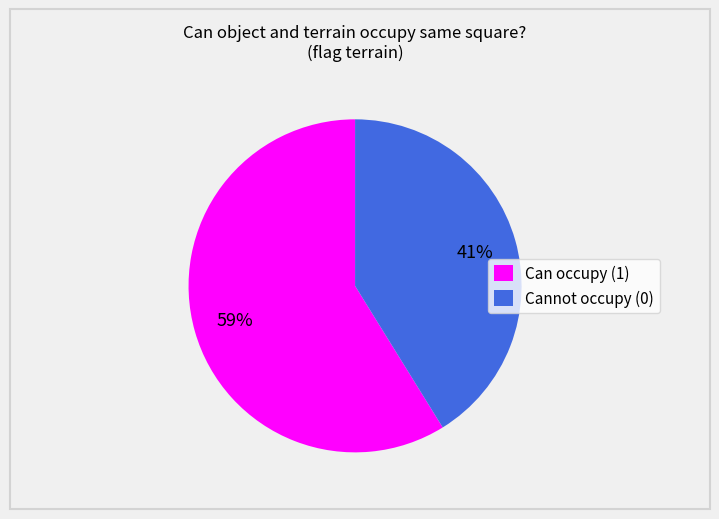

How many segments does this pie chart have?

2